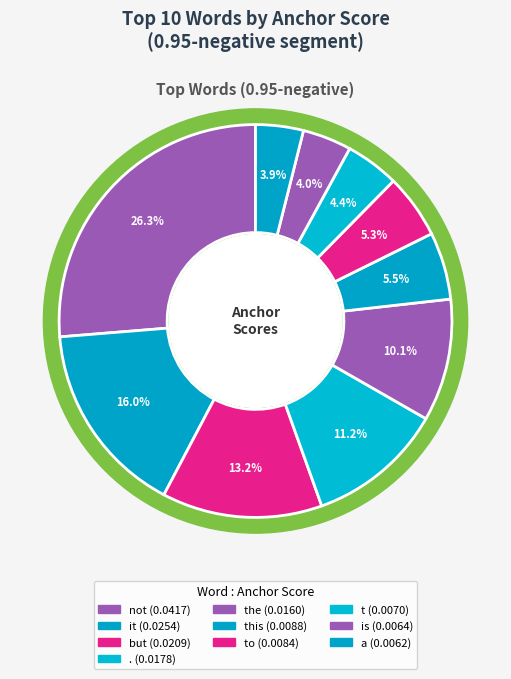

What percentage is the a slice, to the nearest percent?

4%